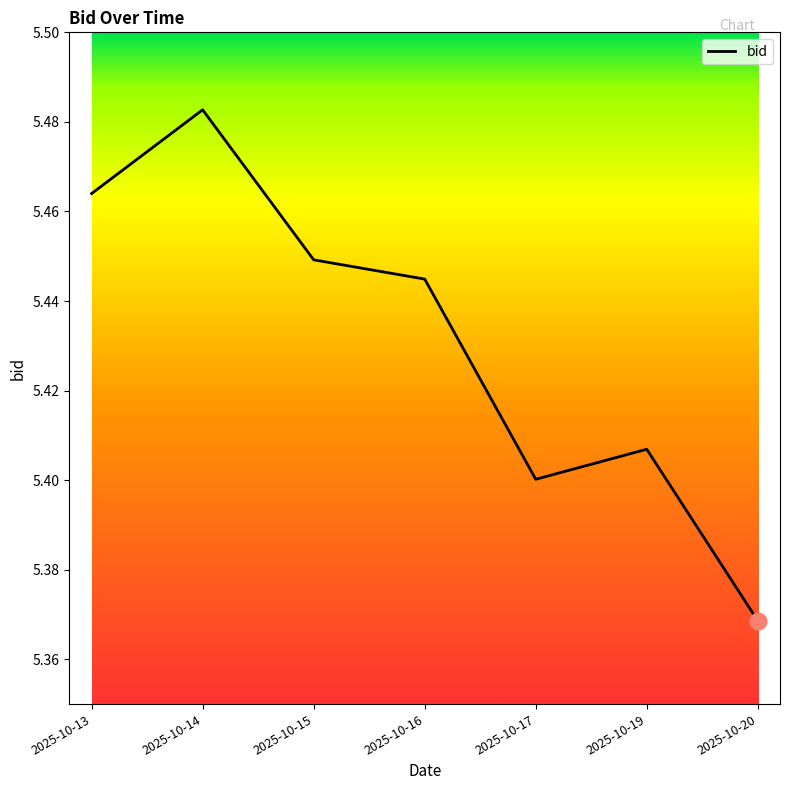

Where is the data nearest to the value 5?

2025-10-20